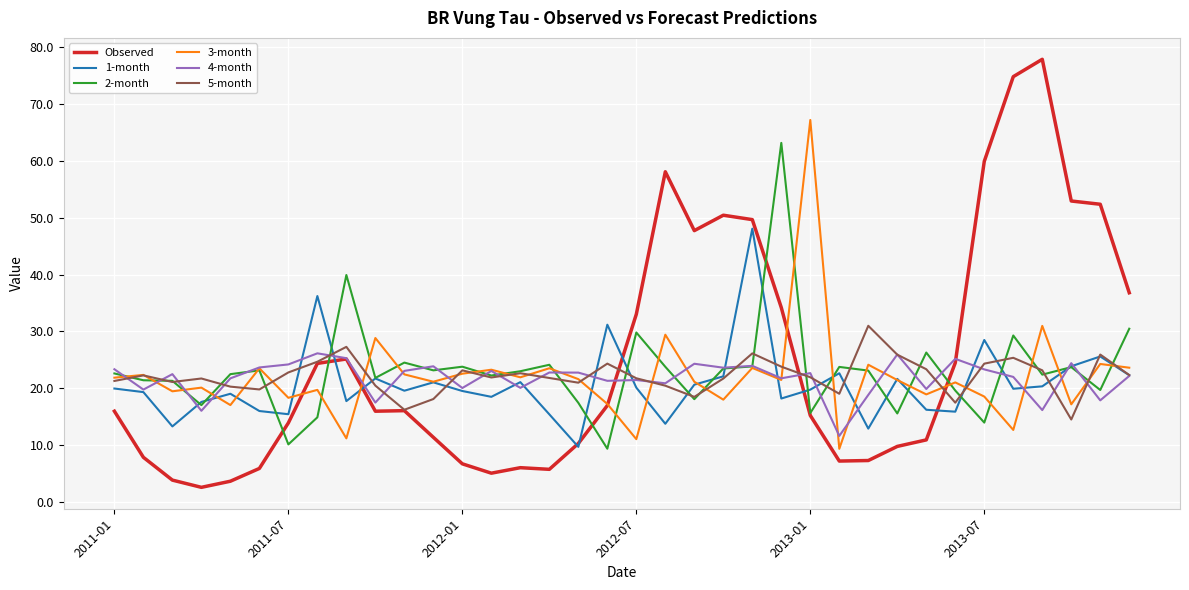

Which series has the widest spread of values?

Observed